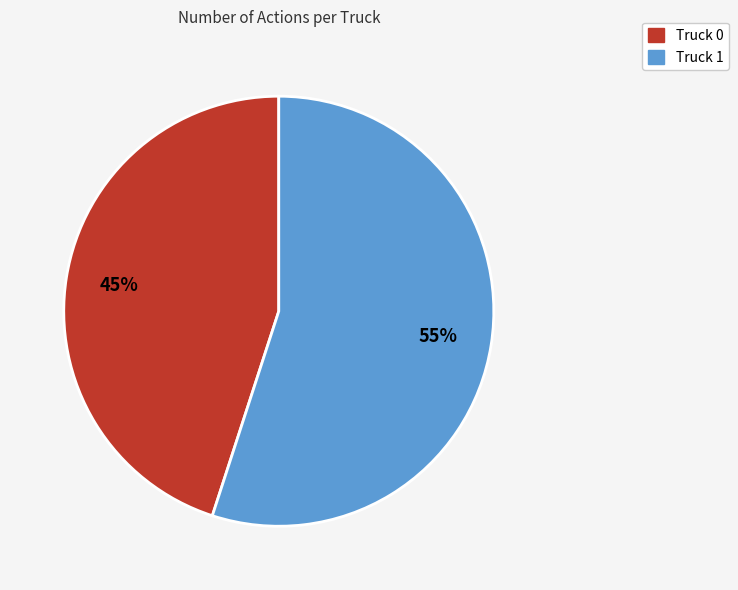

What percentage is the Truck 0 slice, to the nearest percent?

45%